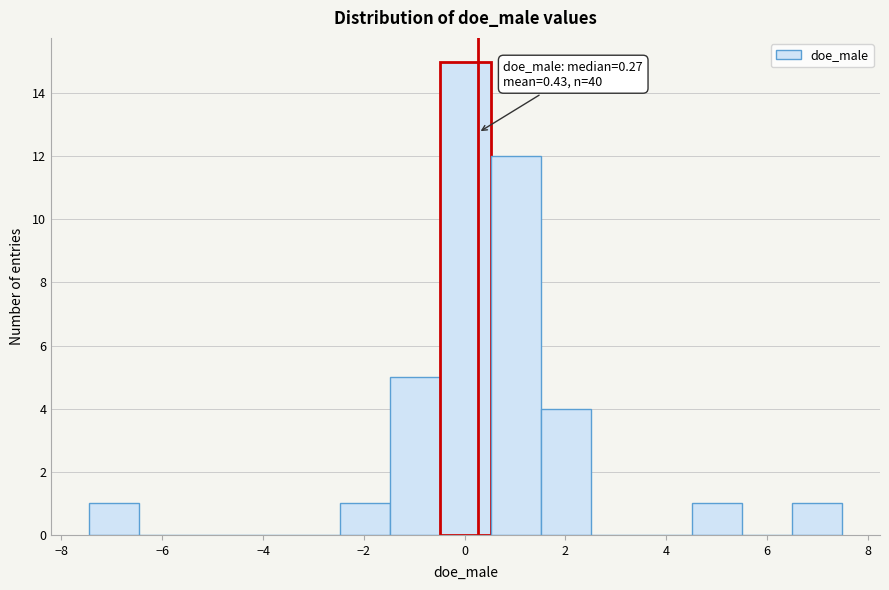

Over which range of the x-axis is the bar tallest?

-0.4 to 0.6